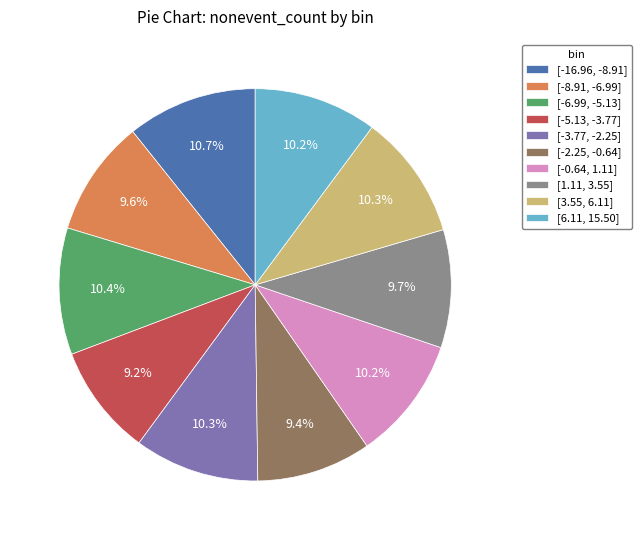

What percentage is the [-5.13, -3.77] slice, to the nearest percent?

9%